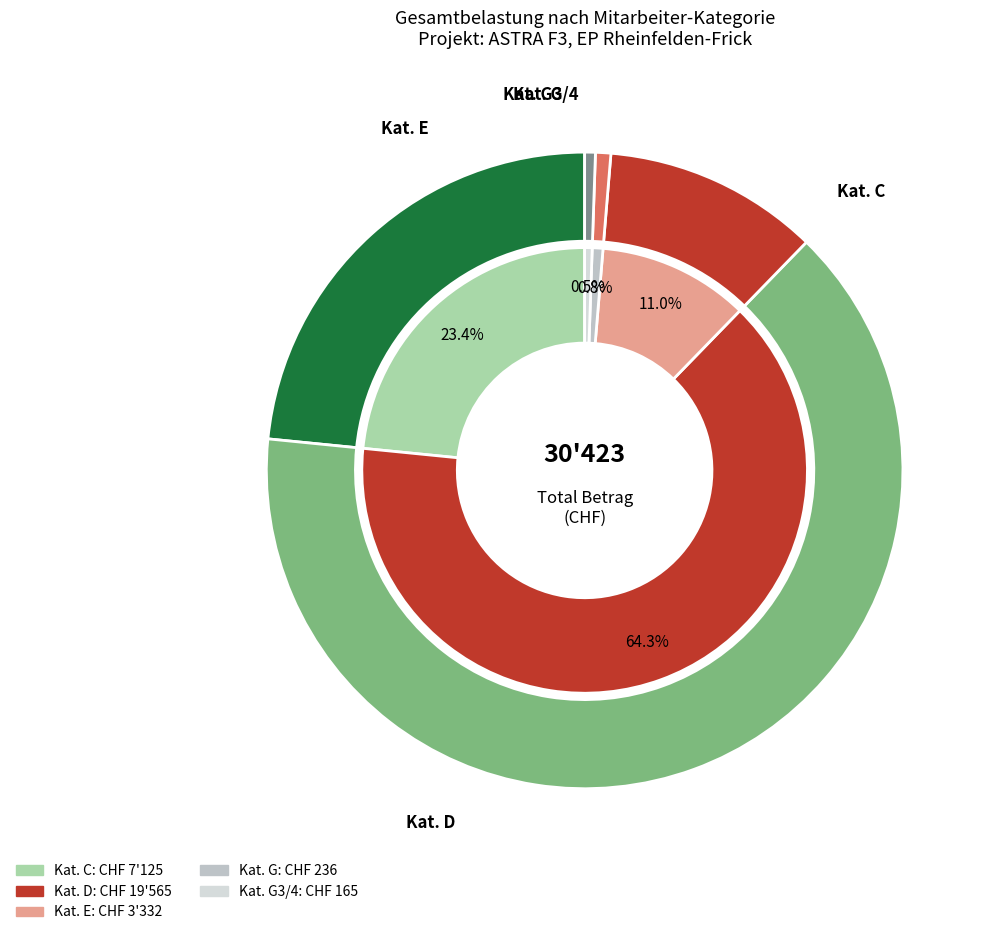

To the nearest percent, what portion does E represent?

11%